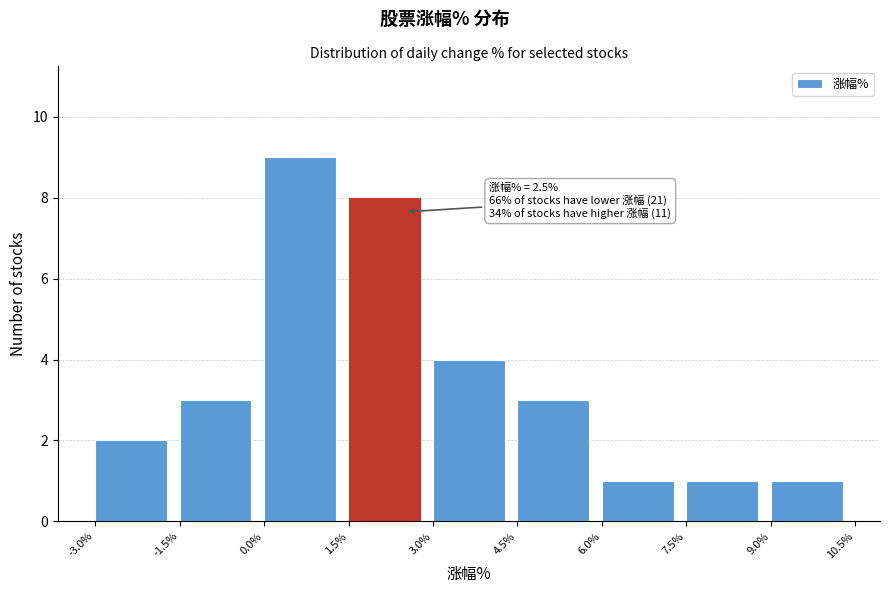

Over which range of the x-axis is the bar tallest?

0.0% to 1.5%